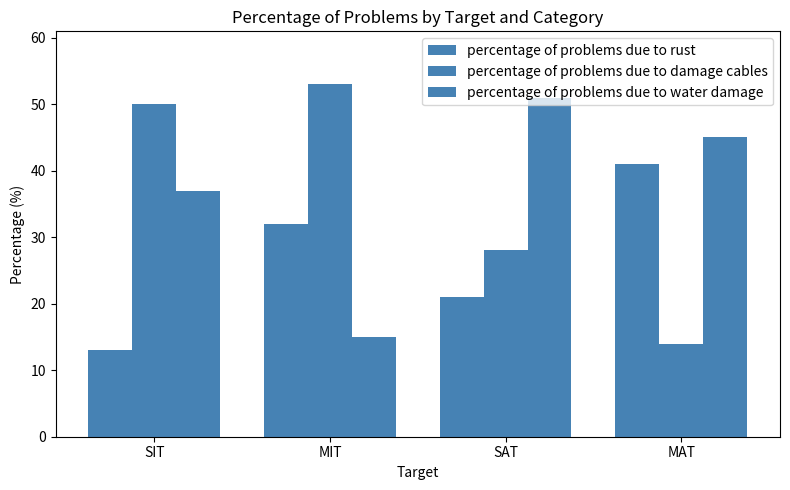

How many bars are there in each group?

3